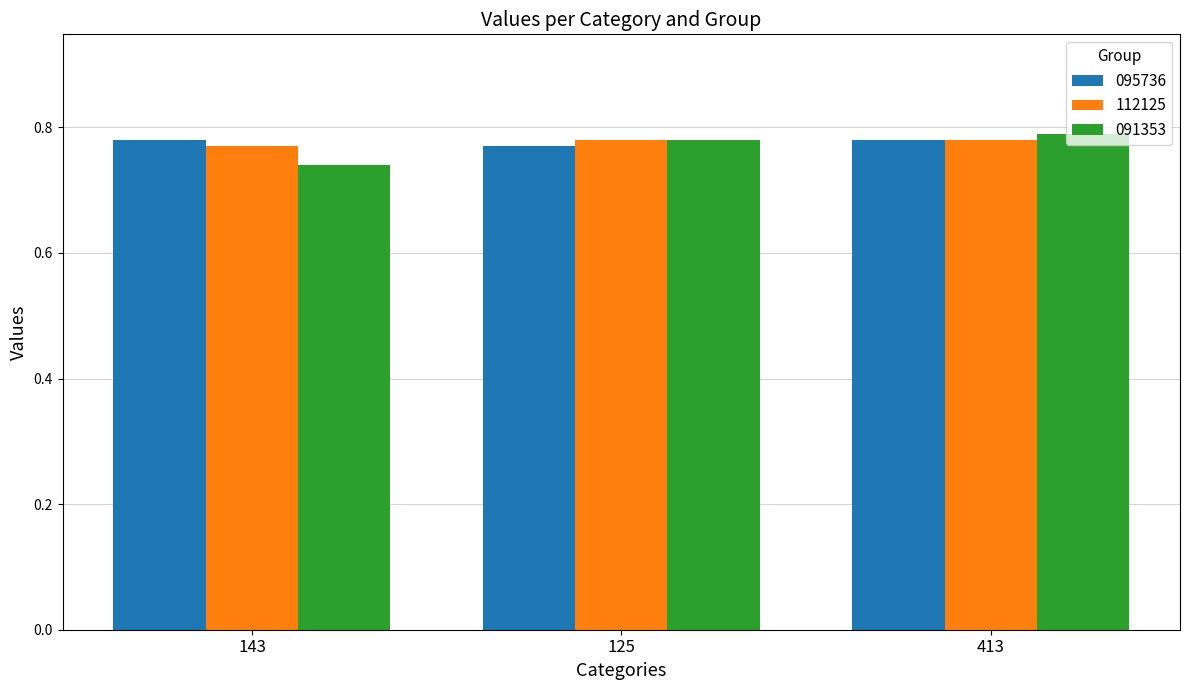

Does the chart contain stacked bars?

No